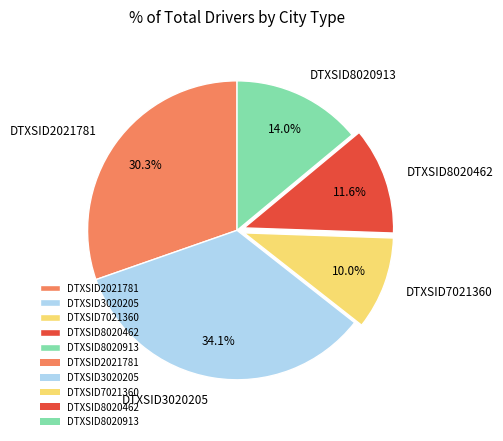

What percentage is the DTXSID2021781 slice, to the nearest percent?

30%